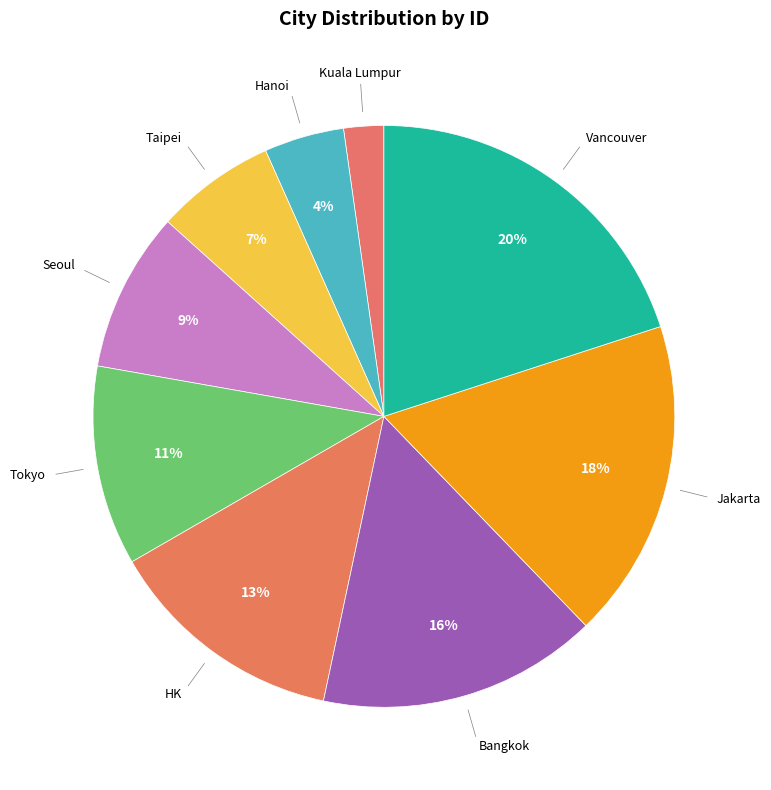

How many slices are in this pie chart?

9